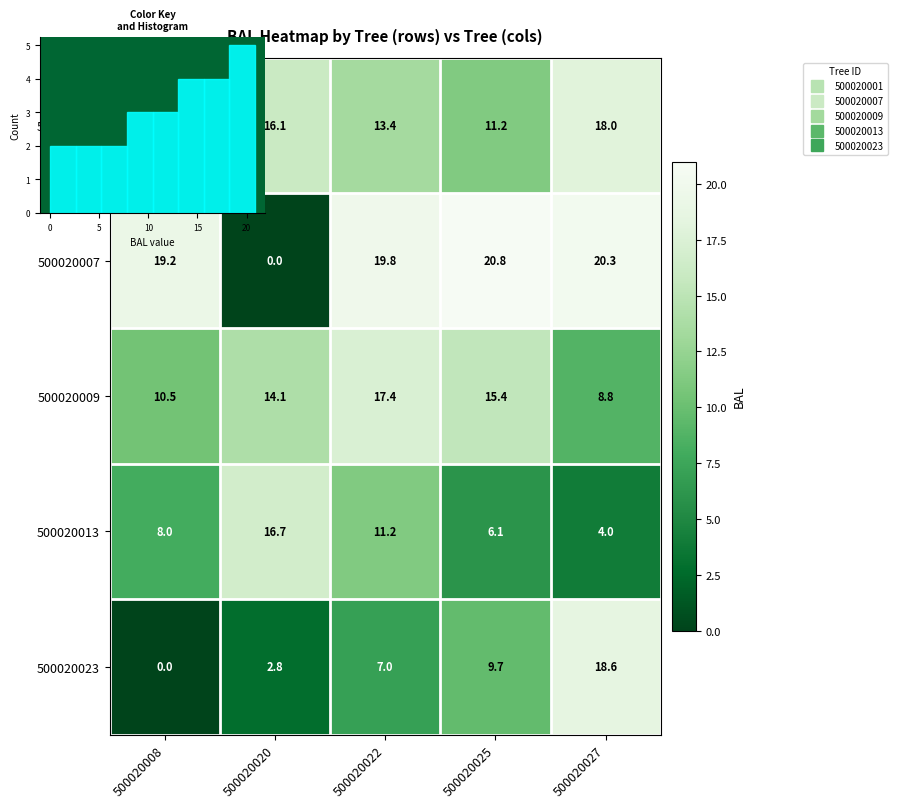

Count the number of data series in this chart.

5